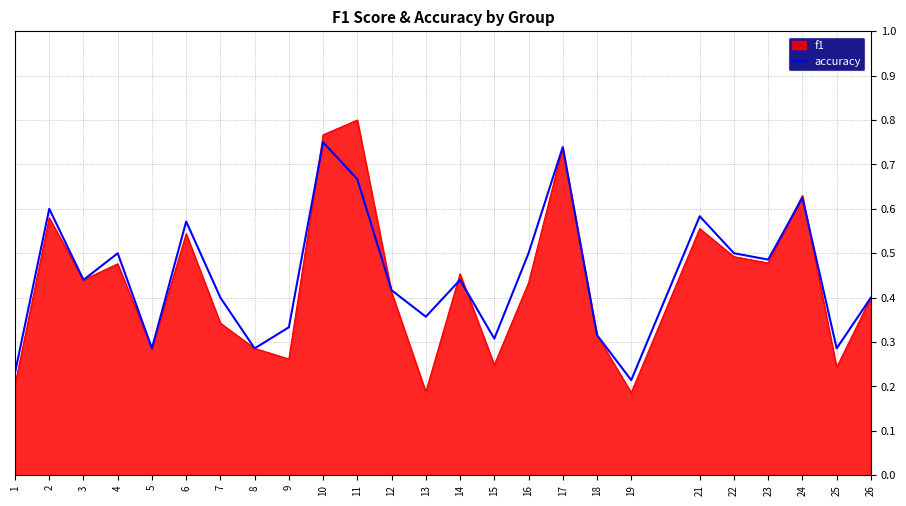

List the series in order of their peak value, highest first.

f1, accuracy